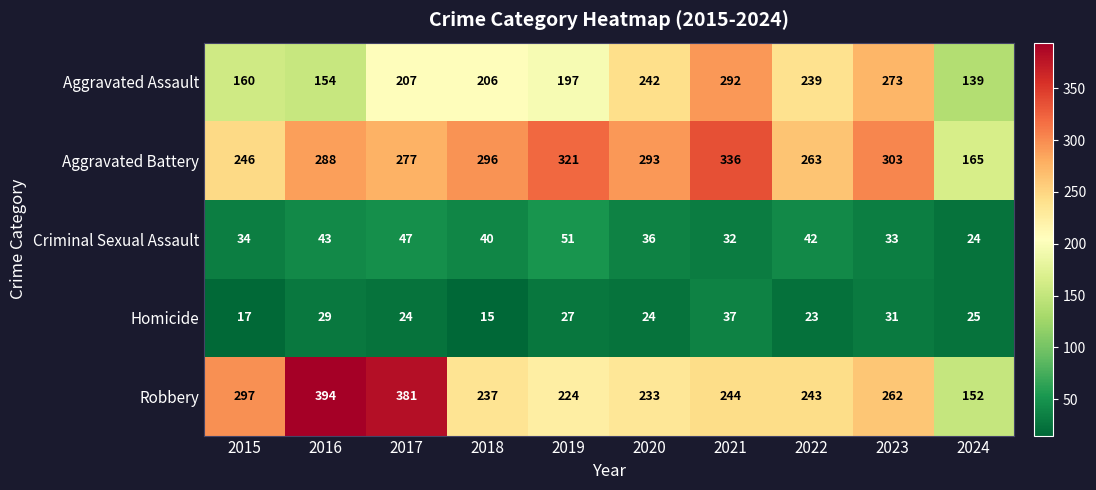

The value of Homicide at 2017 is 43. True or false?

False